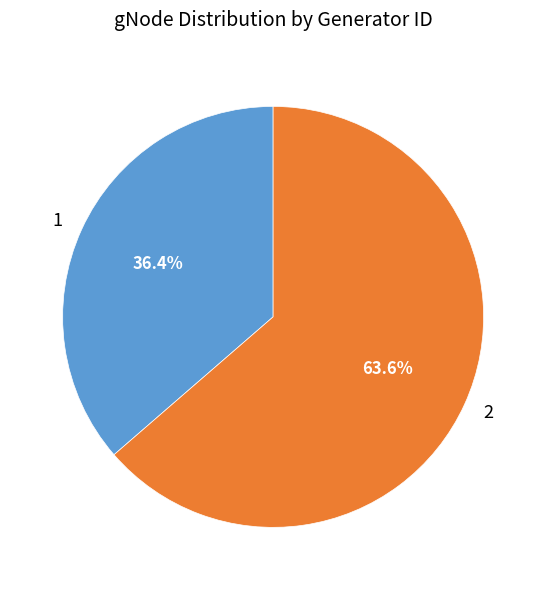

What percentage do 1 and 2 together represent?

100.0%